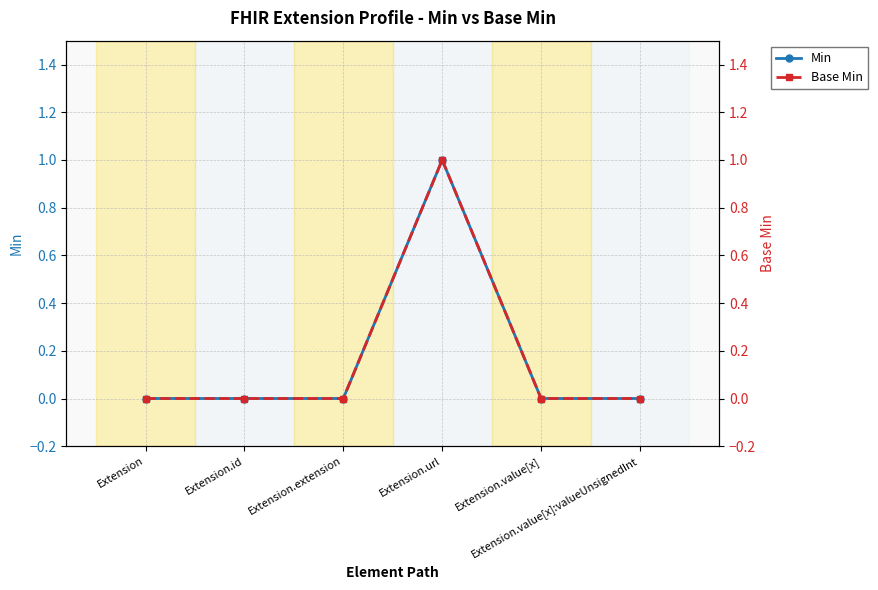

What is the sum of all Min values?

1